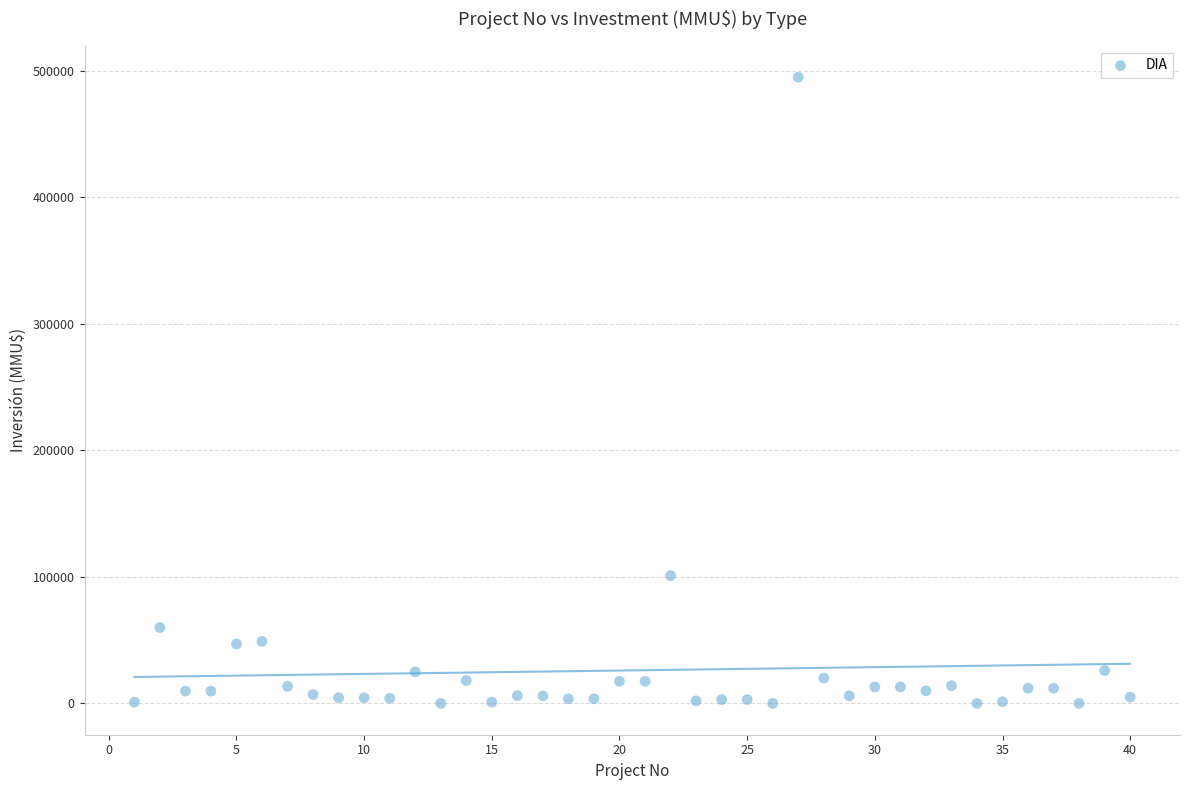

What is the range of Y values (max minus min)?

495000